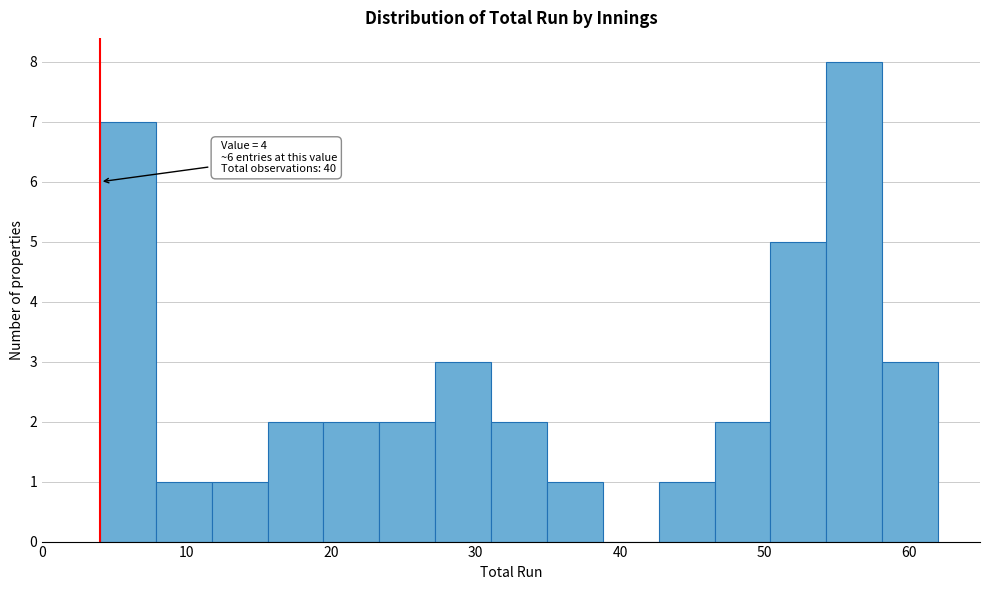

Around what value on the x-axis is the tallest bar? Give the approximate position of its centre, as read against the axis.

56